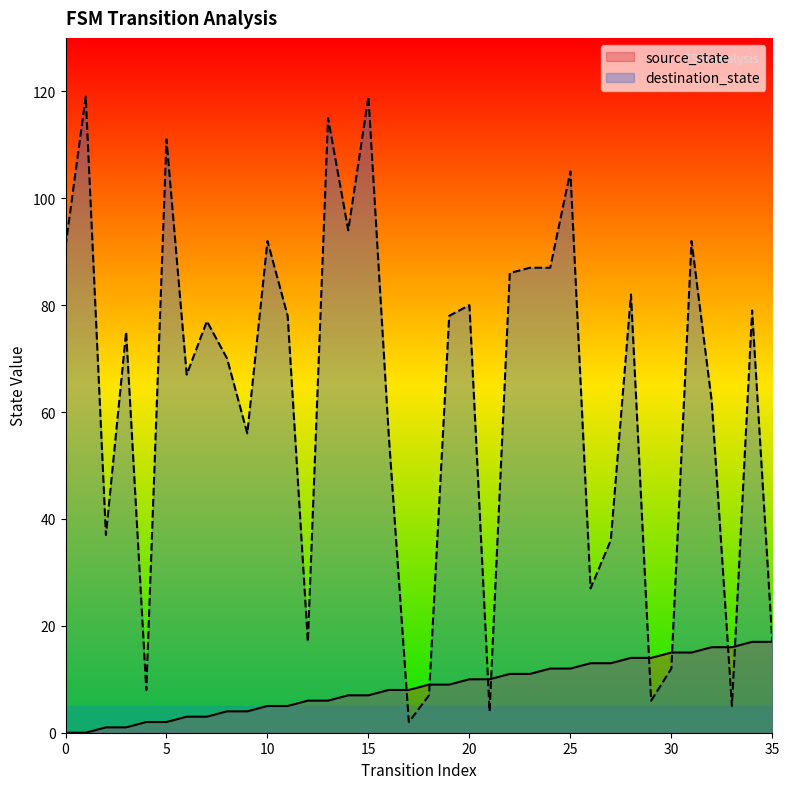

What is the average value of the destination_state series?

62